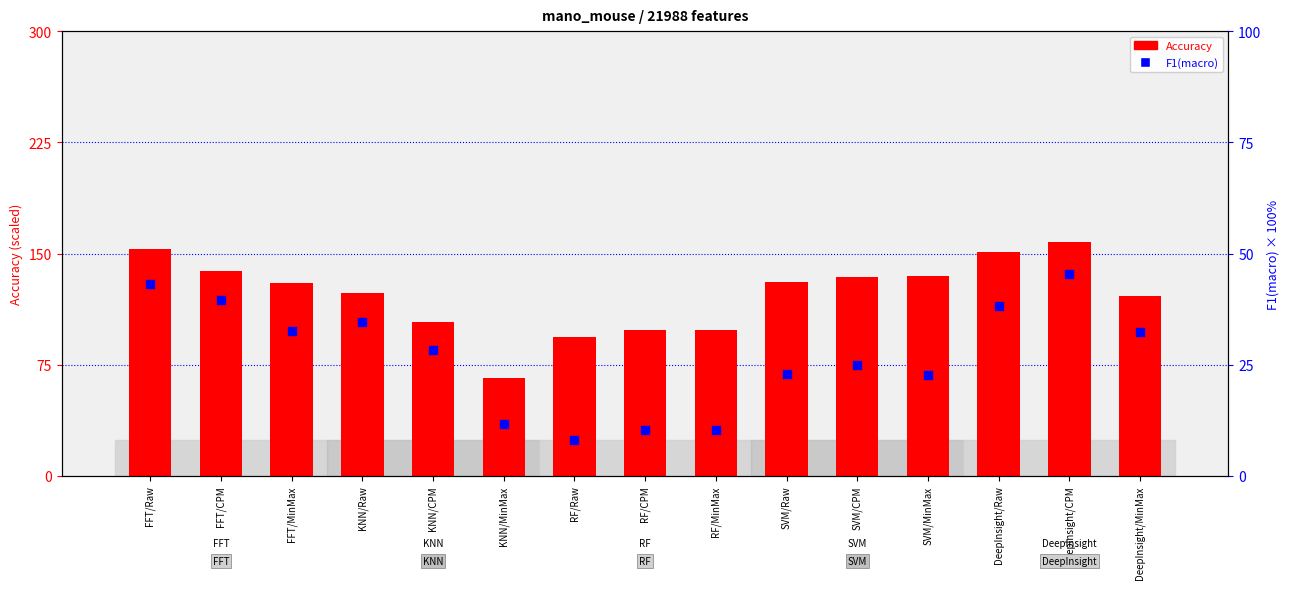

Which series contains the highest Y value?

Accuracy